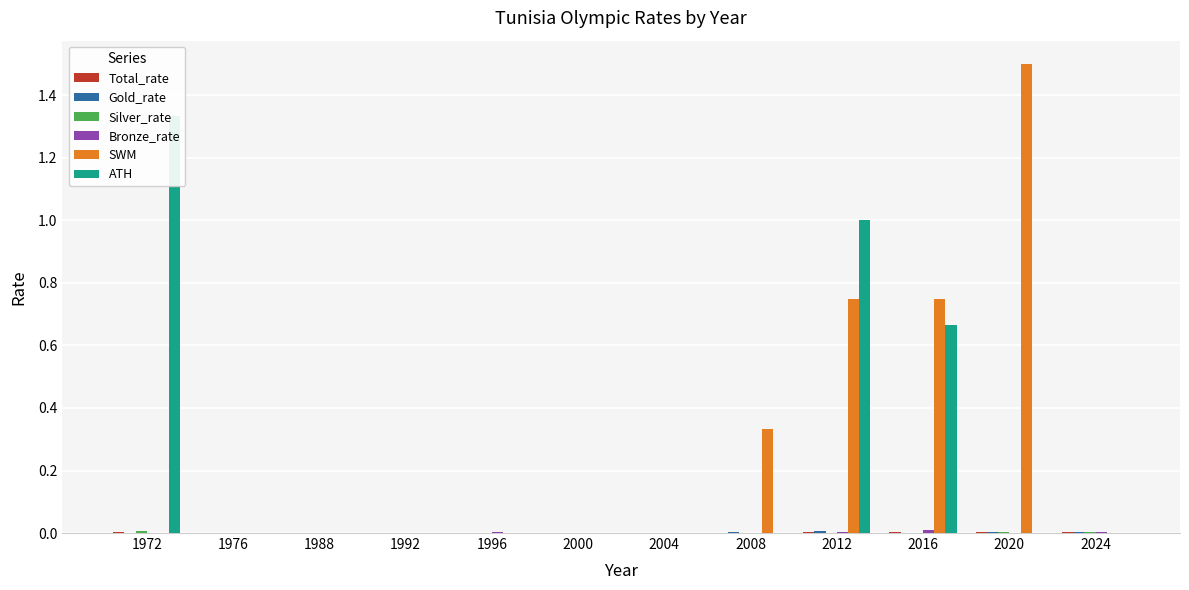

At which category does the chart reach its minimum across all series?

1976